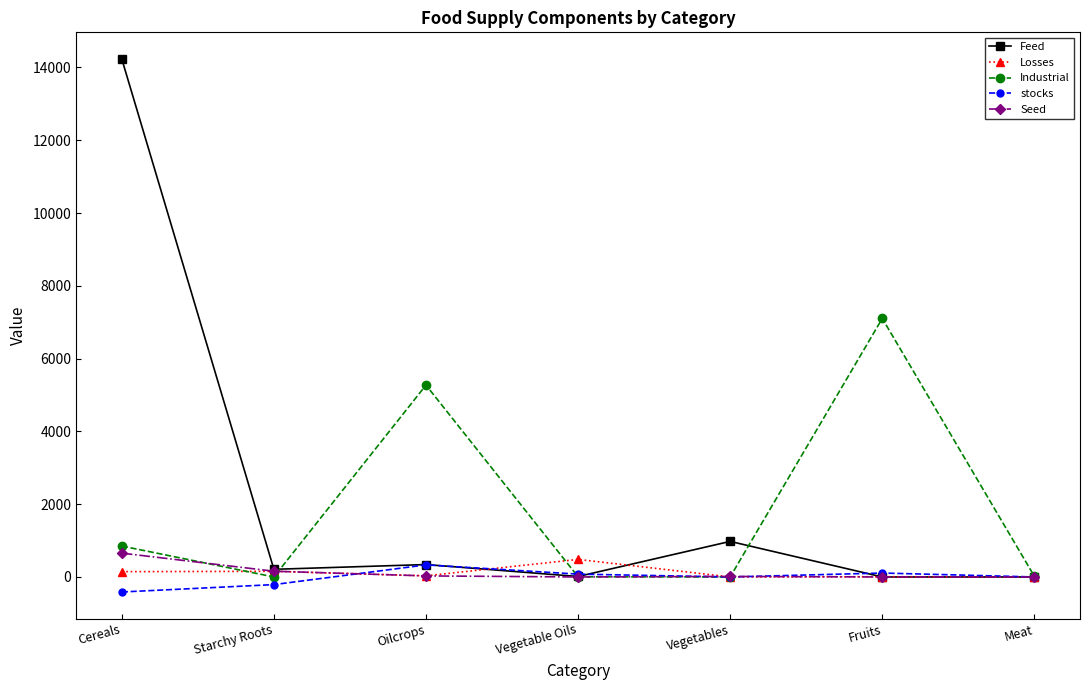

What is the spread (max minus min) of values at Oilcrops?

5243